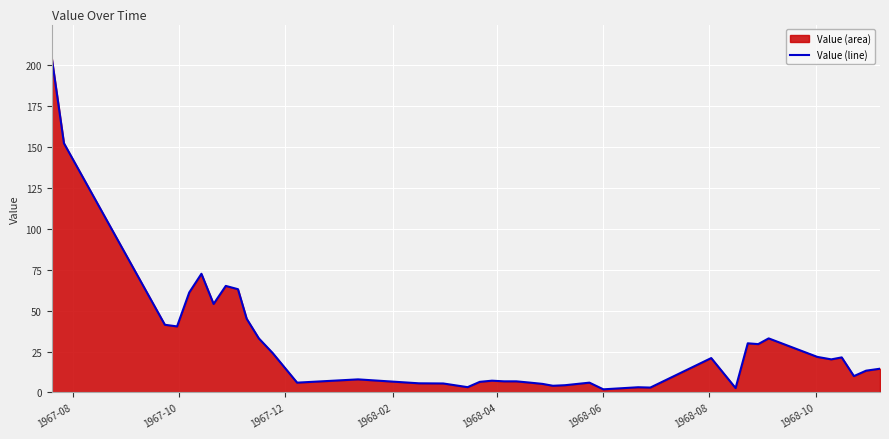

How many lines are shown in the chart?

1